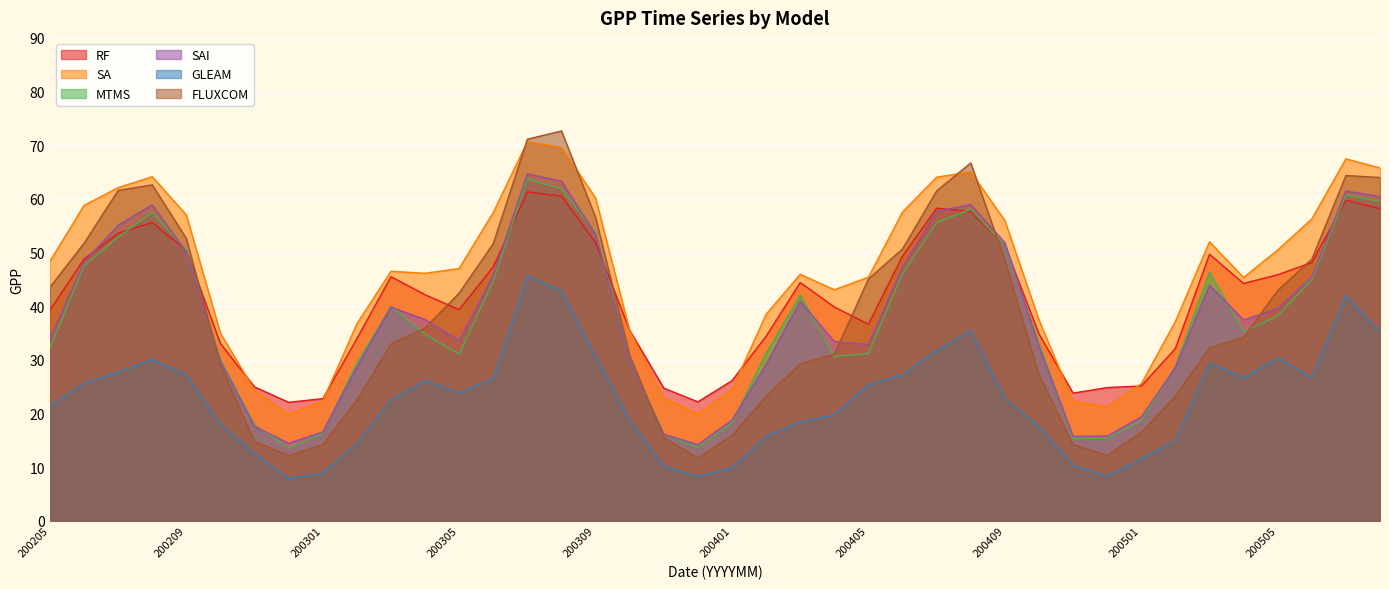

At which label does GLEAM reach its minimum?

200212